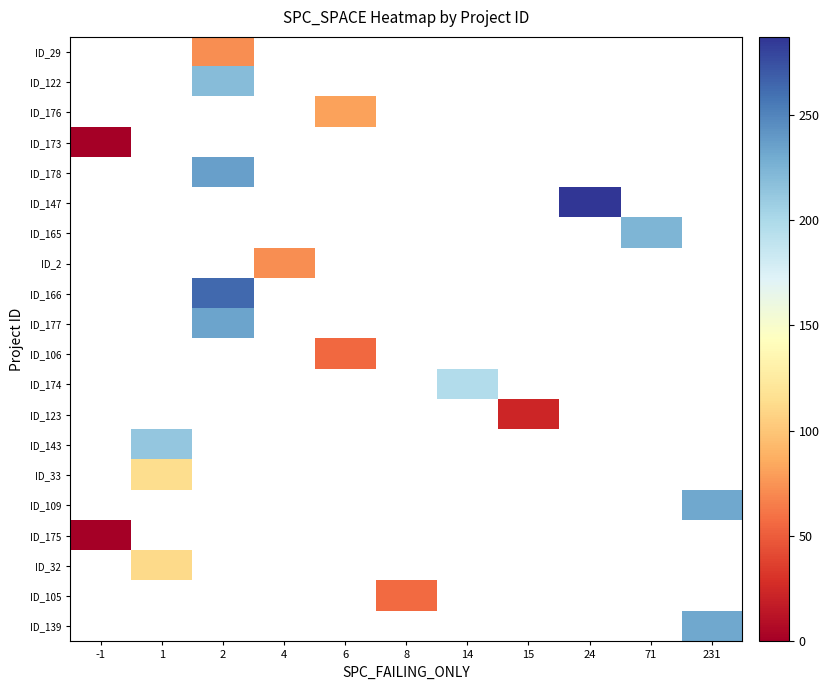

Which category has the lowest value across all series?

-1